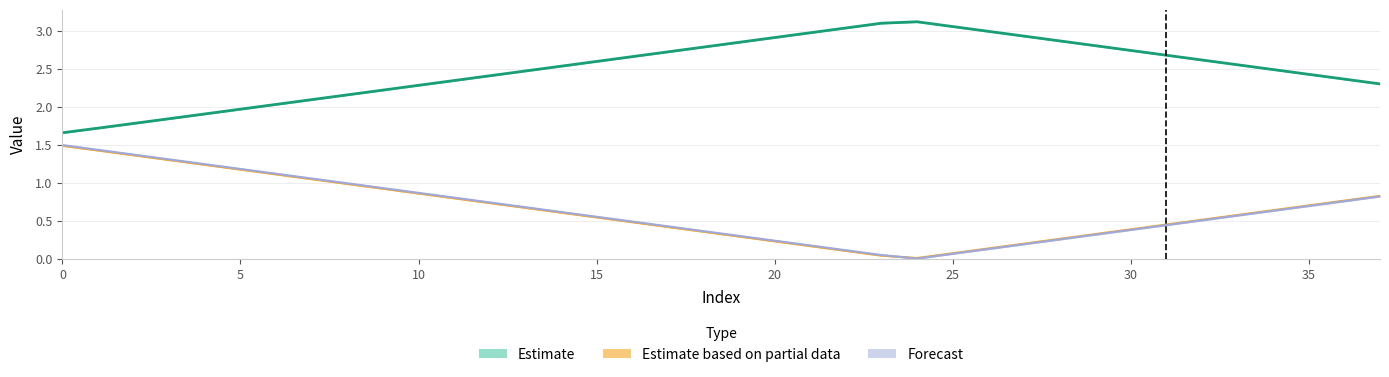

What is the total value across all series at 15?

3.7